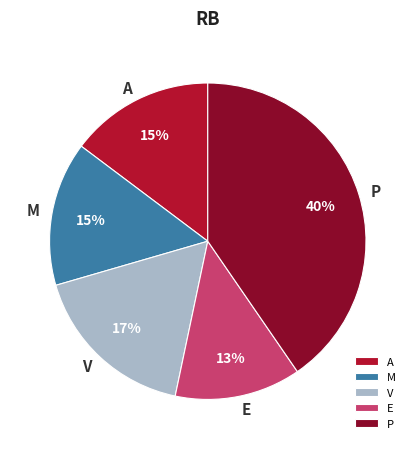

To the nearest percent, what is the average slice percentage?

20%